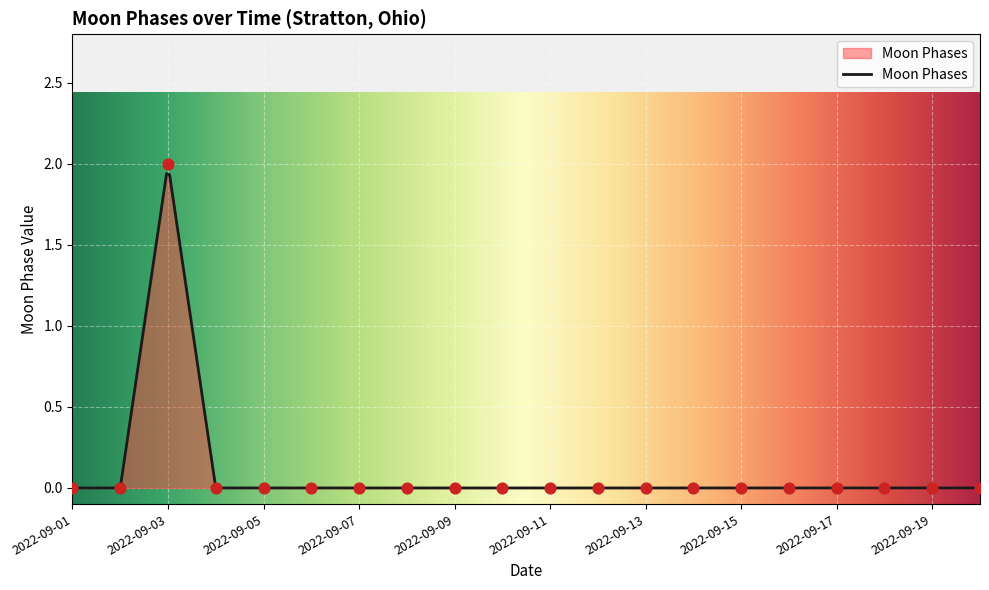

Which has a higher value, 2022-09-10 or 2022-09-11?

2022-09-10